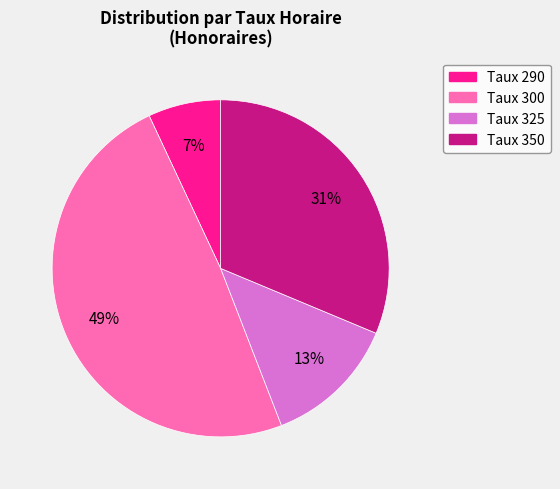

To the nearest percent, what is the difference between the largest and smallest slice percentages?

42%